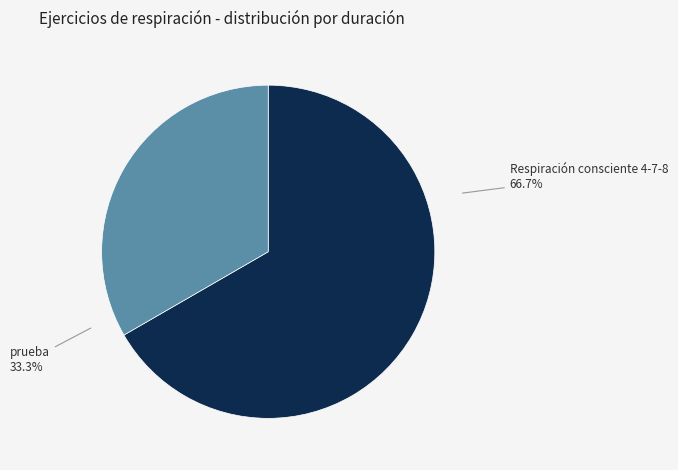

Is it true that Respiración consciente 4-7-8 is 67% of the pie?

True